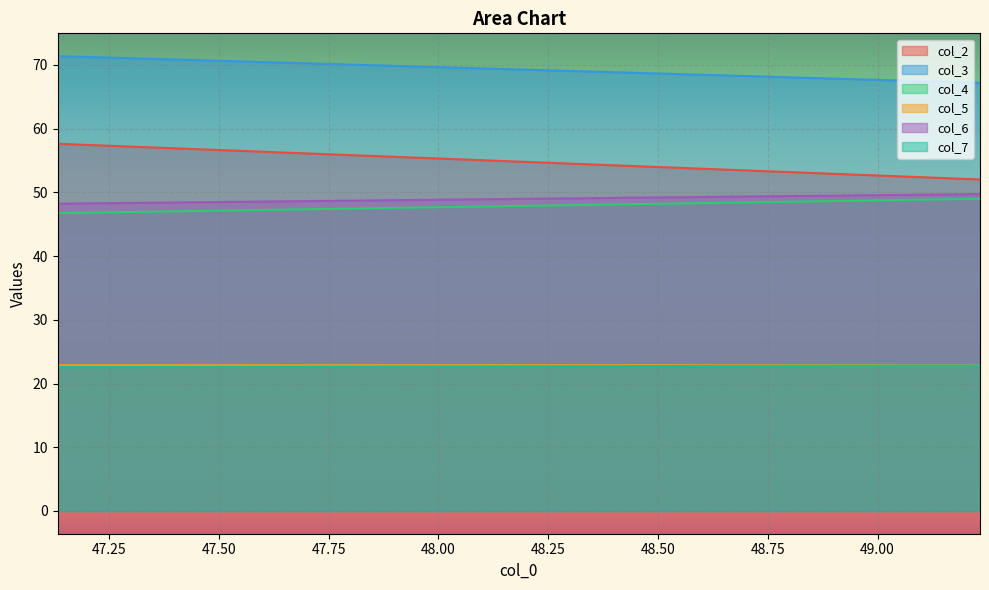

Between 47.13333333 and 49.23333333, which is larger?

47.13333333